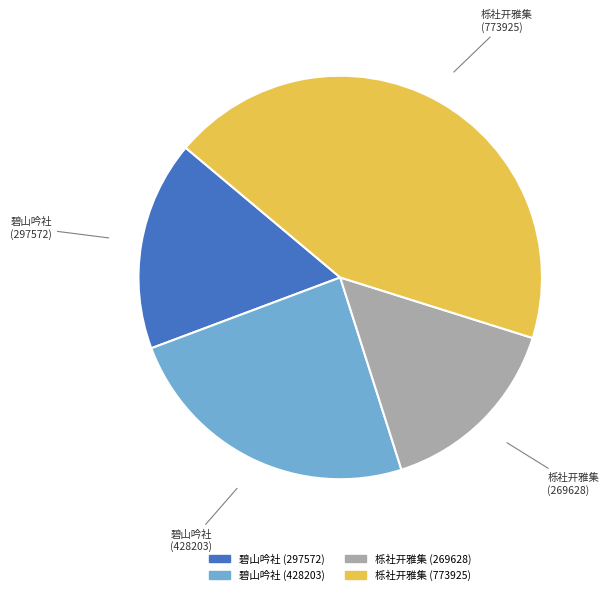

Is there a majority slice in this chart?

No